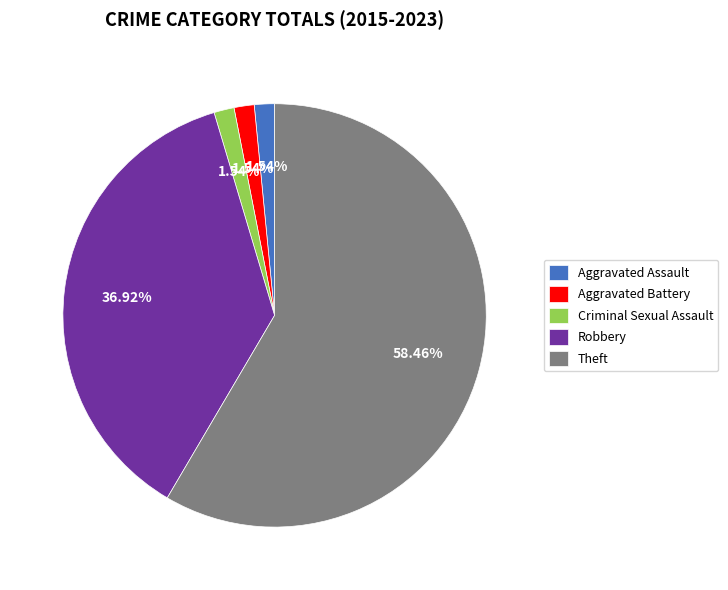

Between Aggravated Assault and Theft, which is larger?

Theft